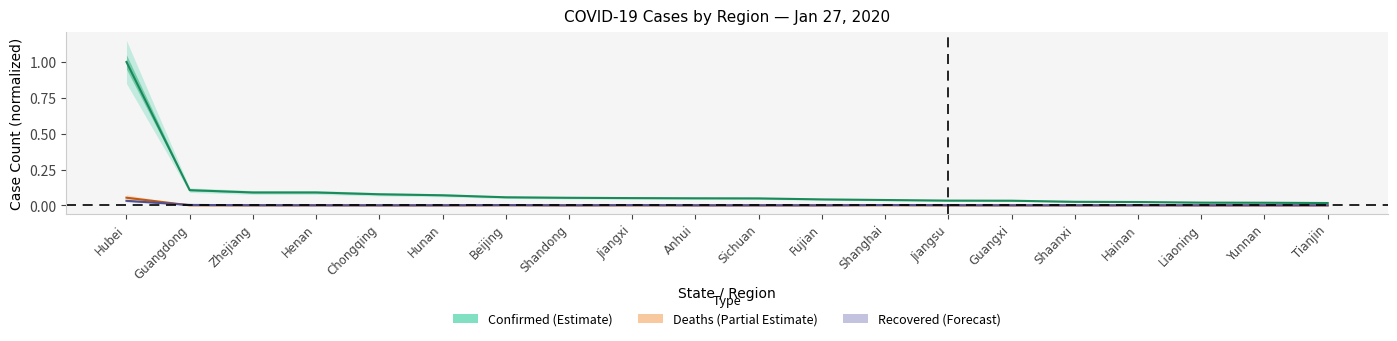

At which category is the sum across all series the highest?

Hubei